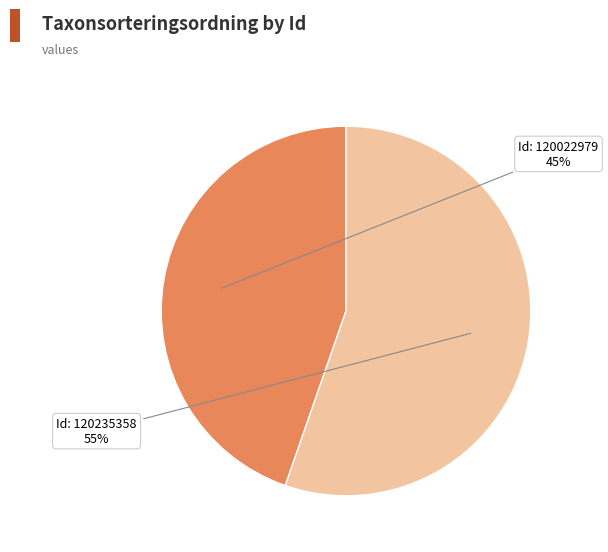

Is there any slice that represents more than half of the pie?

Yes